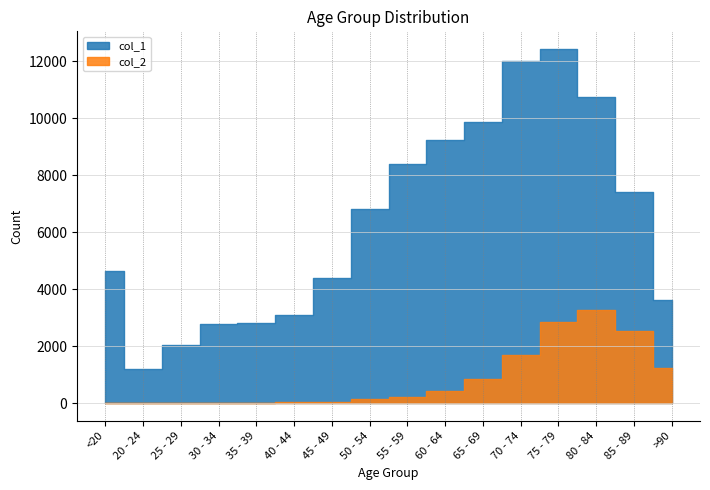

What is the difference between the col_1 values at 80 - 84 and 60 - 64?

1528